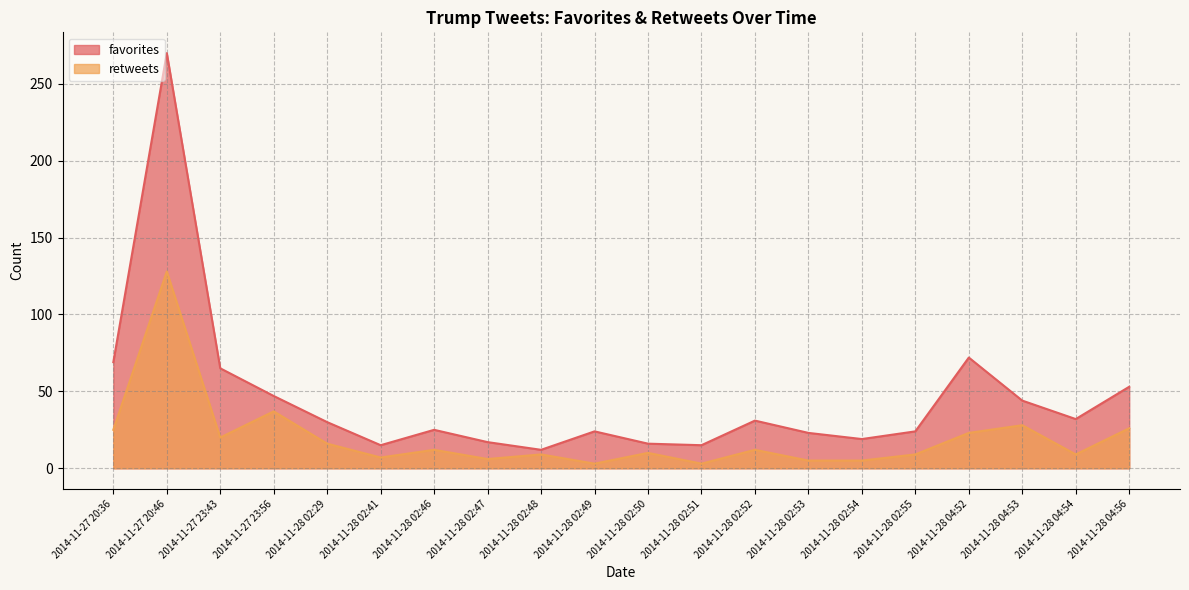

True or false: retweets and favorites intersect in this chart.

False